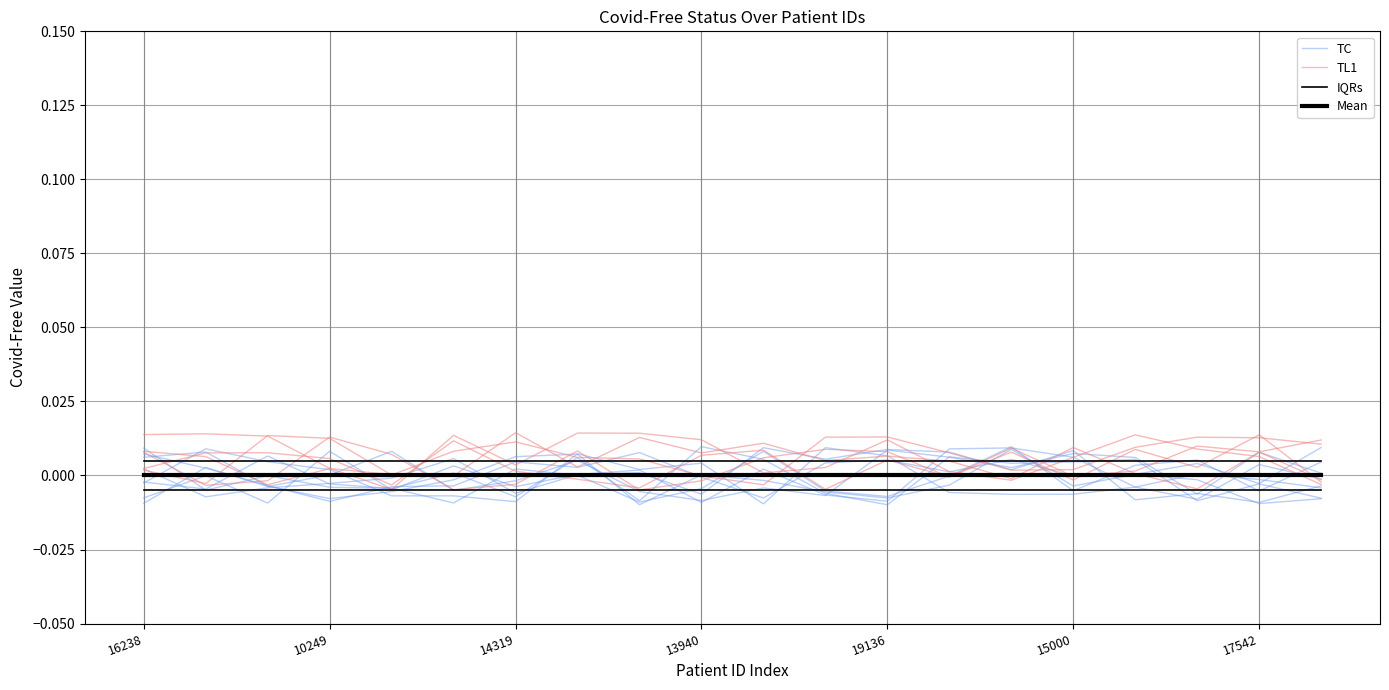

True or false: Mean and IQRs intersect in this chart.

False